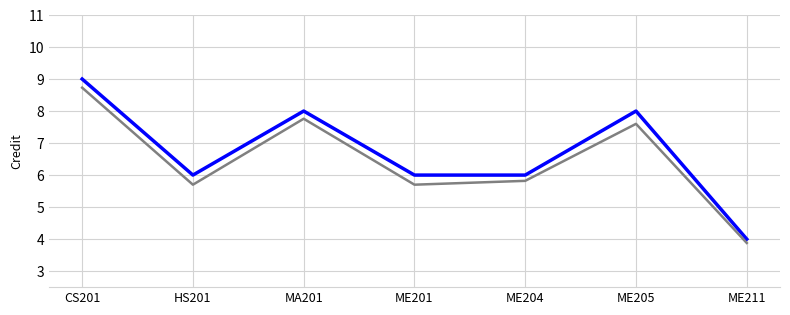

At which category is the sum across all series the highest?

CS201